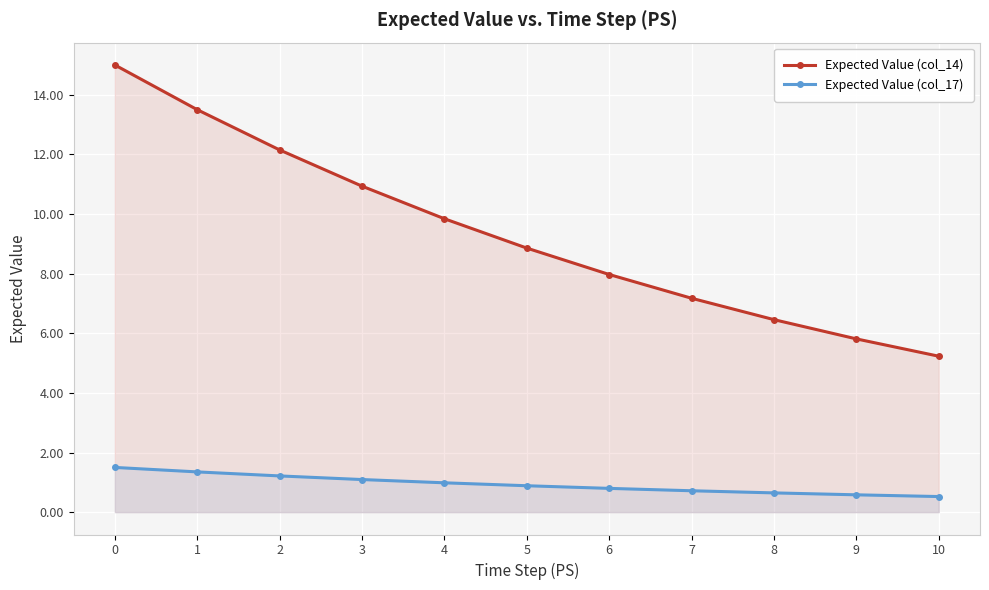

Rank the series at 3 from lowest to highest value.

Expected Value (col_17), Expected Value (col_14)